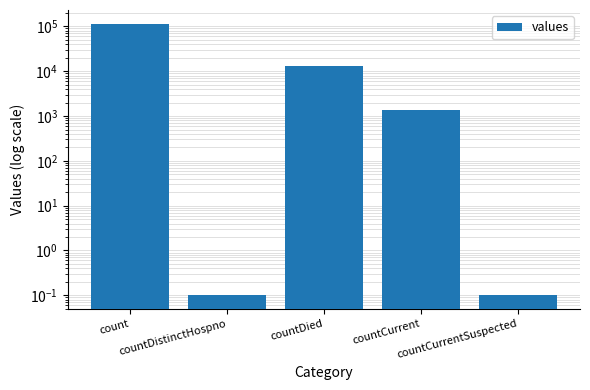

Does the chart contain any negative values?

No